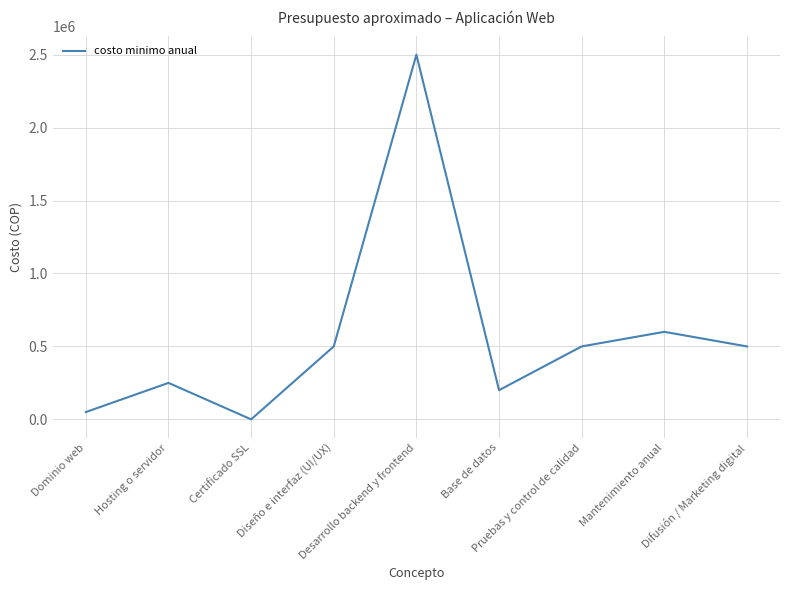

Is this an area chart (filled region under the line)?

No